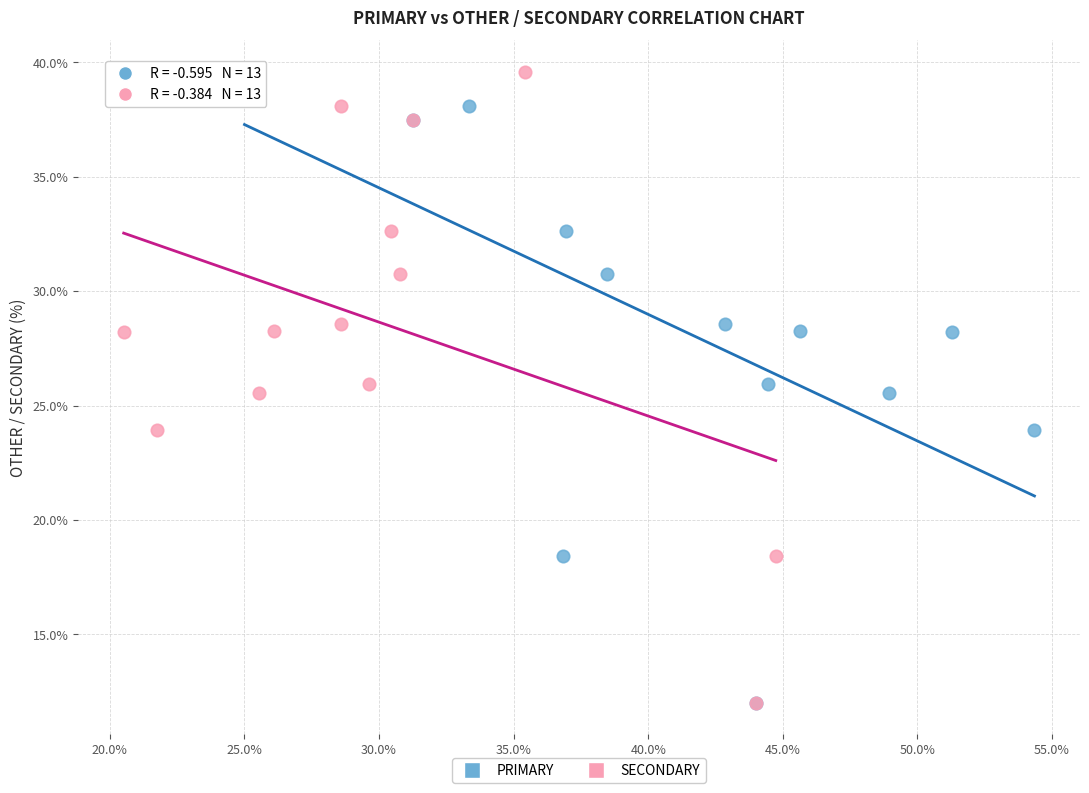

What are all the series names shown in the legend?

PRIMARY, SECONDARY